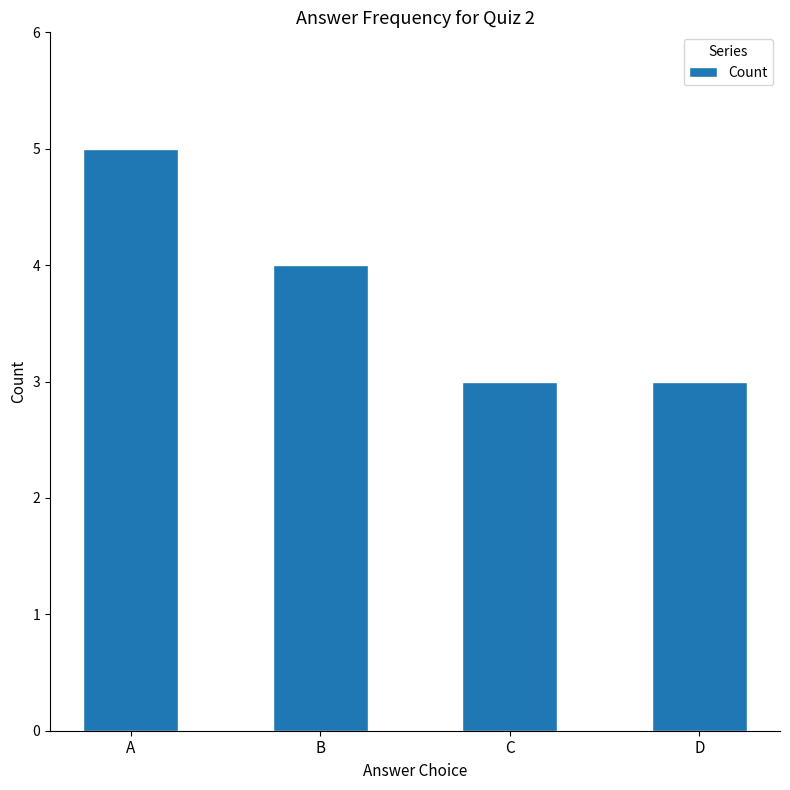

What is the change in value from A to D?

-2